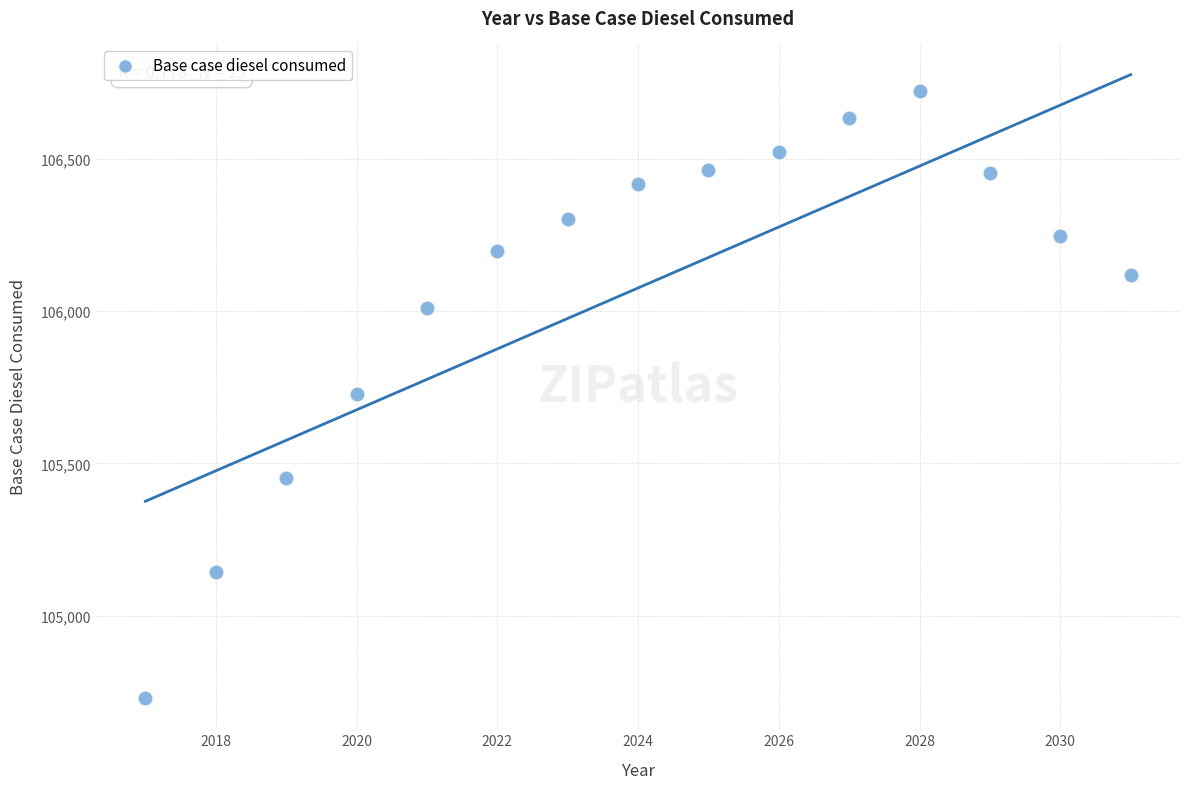

What is the range of Y values (max minus min)?

1995.8